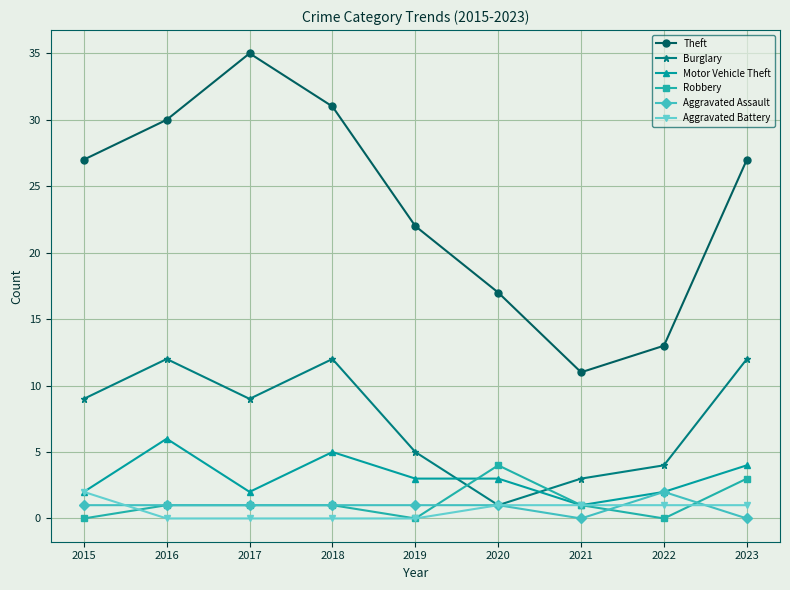

What is the total value across all series at 2020?

27